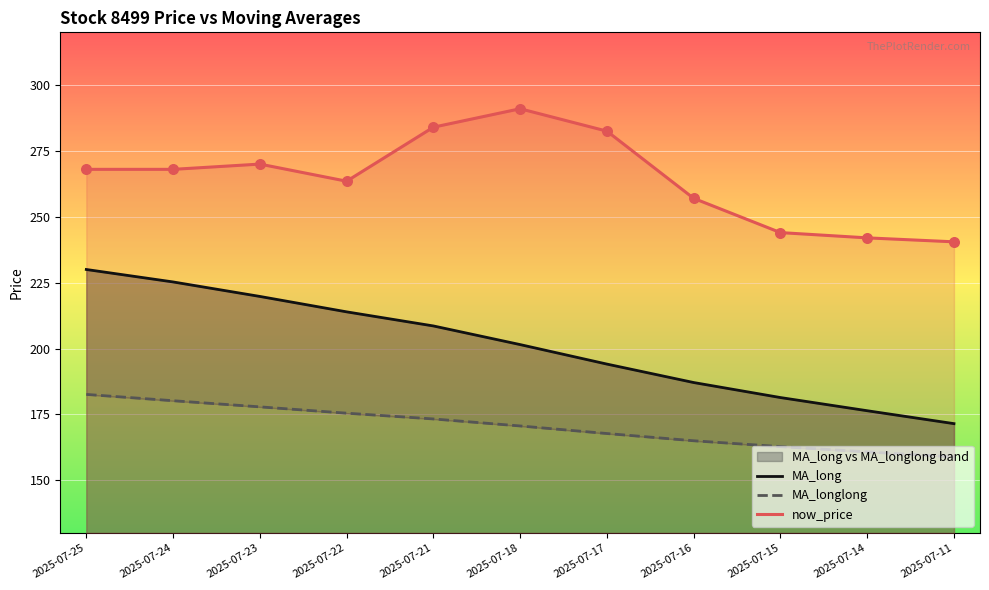

Is the value of MA_longlong at 2025-07-15 greater than the value of now_price at 2025-07-14?

No